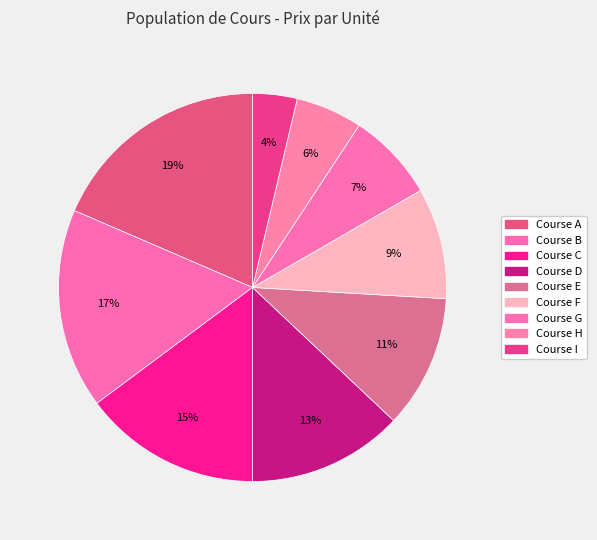

How many segments does this pie chart have?

9